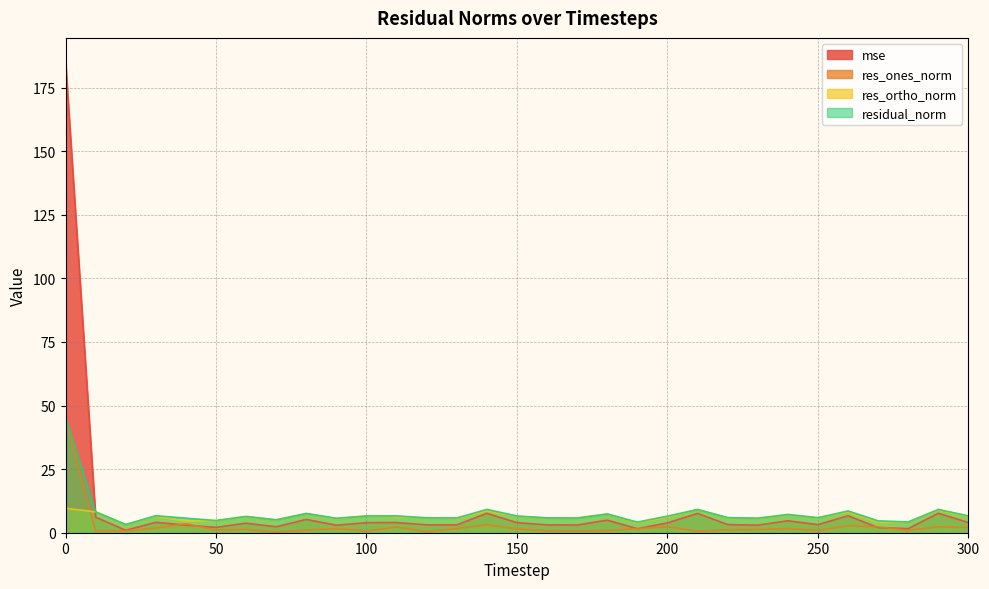

How many times do mse and res_ortho_norm cross each other?

1